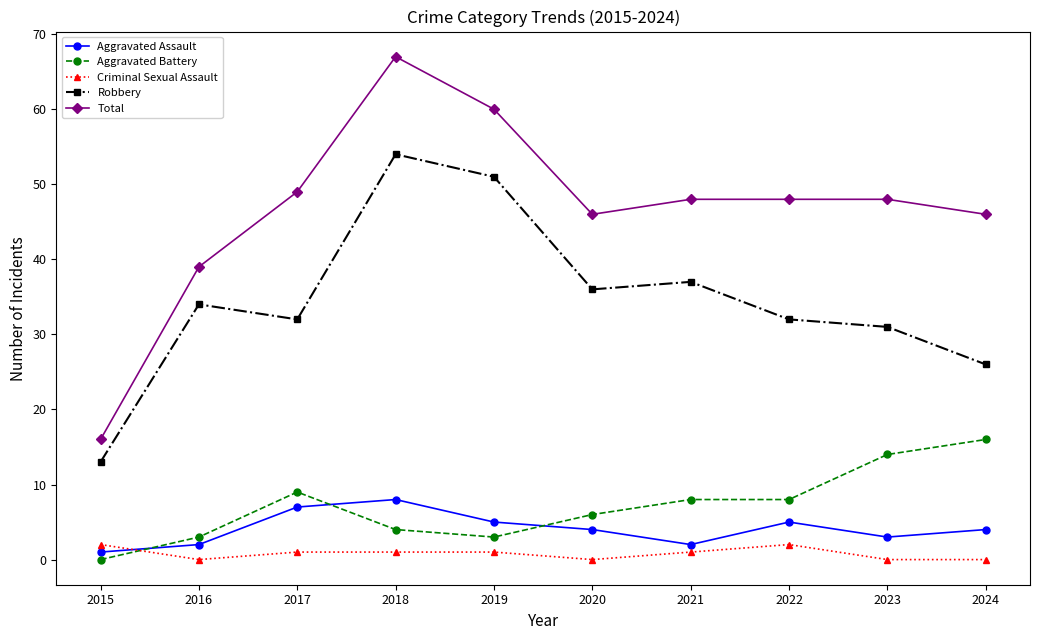

Where do Criminal Sexual Assault and Aggravated Assault first cross each other?

2015 and 2016